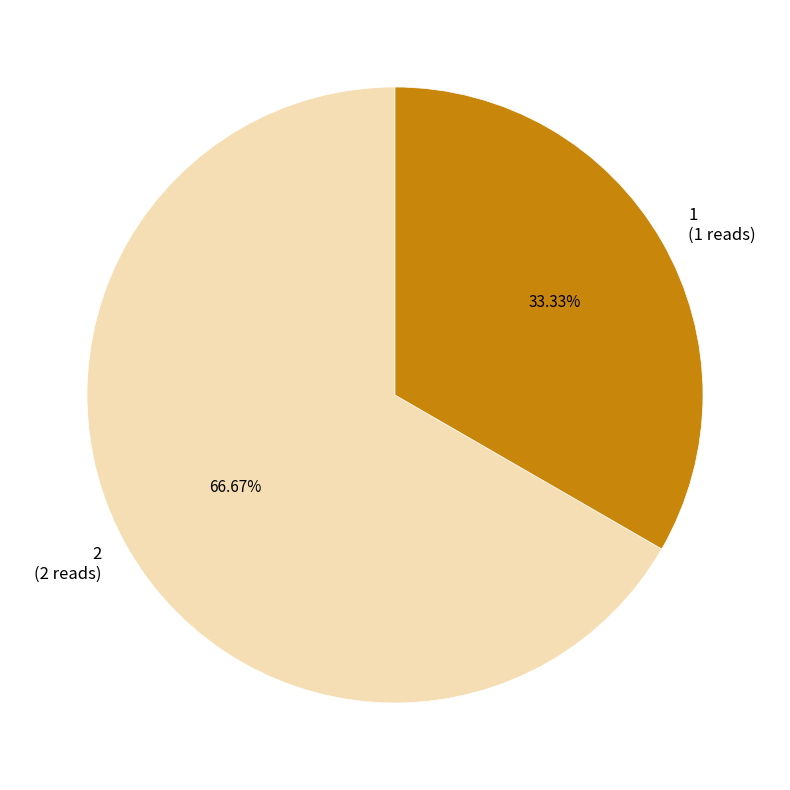

Count the number of slices in the pie.

2